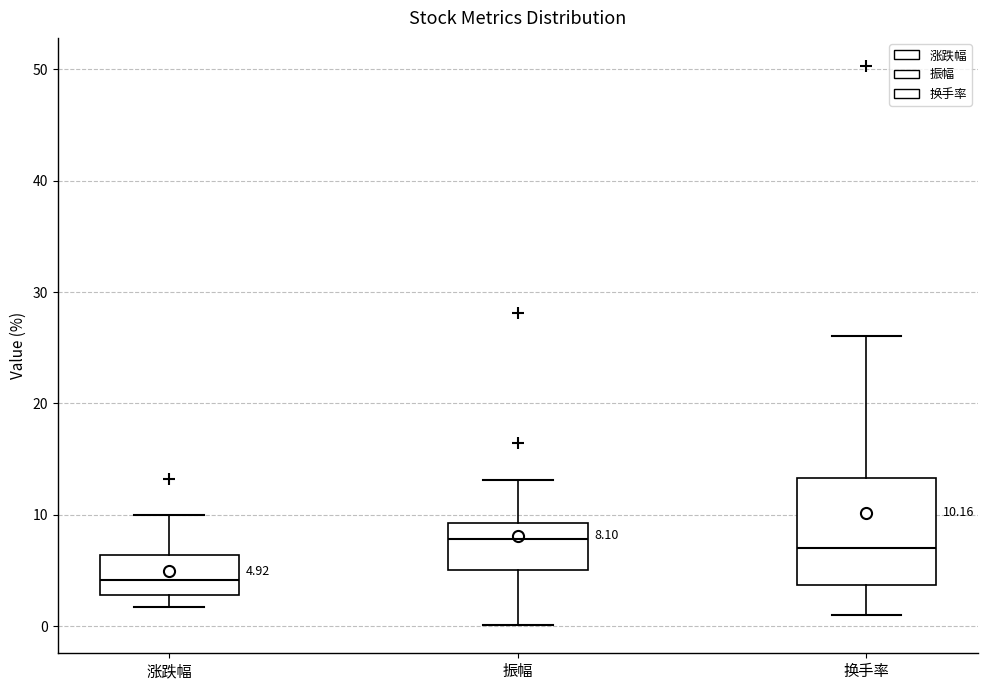

Comparing the boxes themselves (not the whiskers), which one is the tallest?

换手率